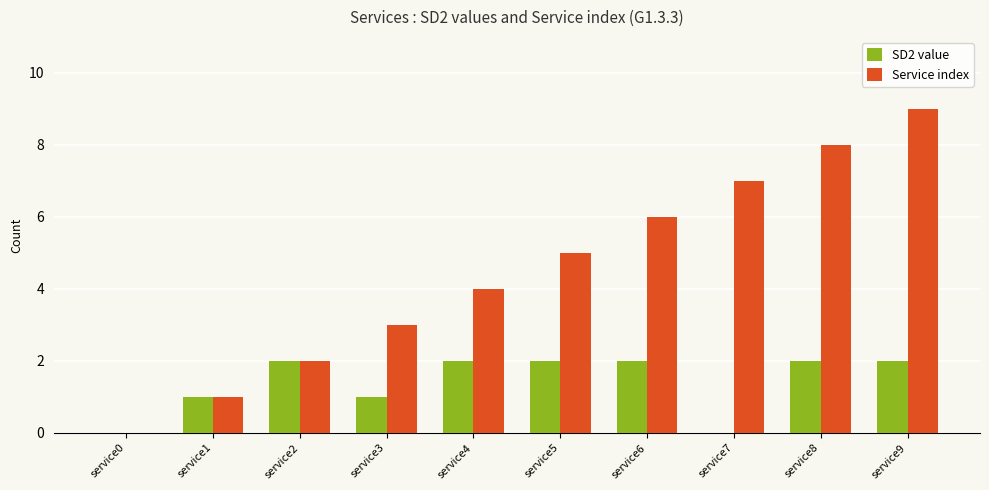

Which series has the largest total across all categories?

Service index